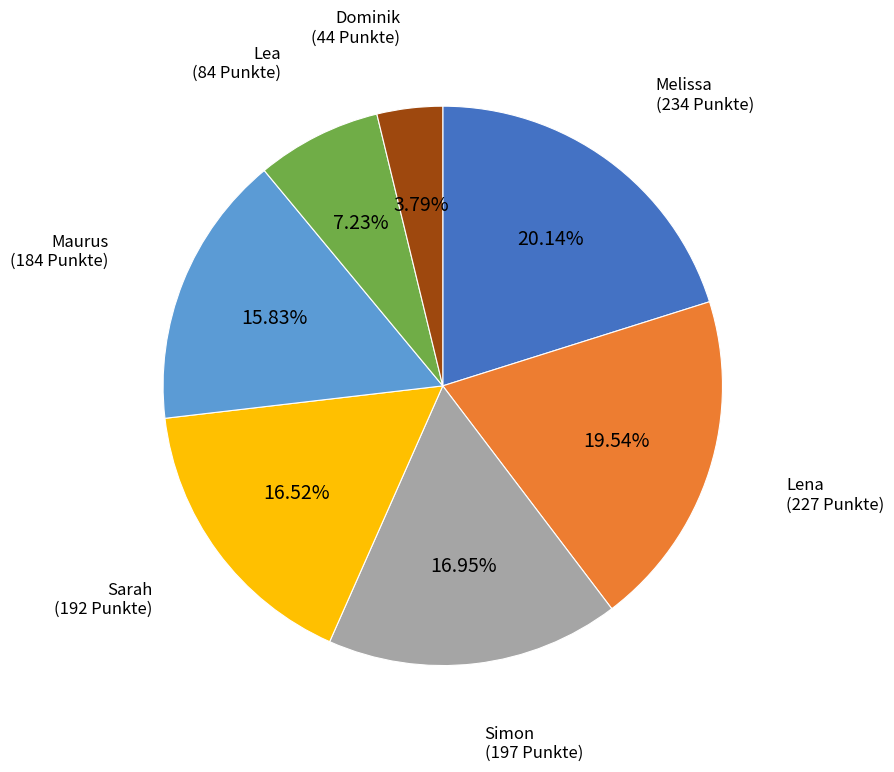

Combined, do Dominik and Melissa account for over 50%?

No